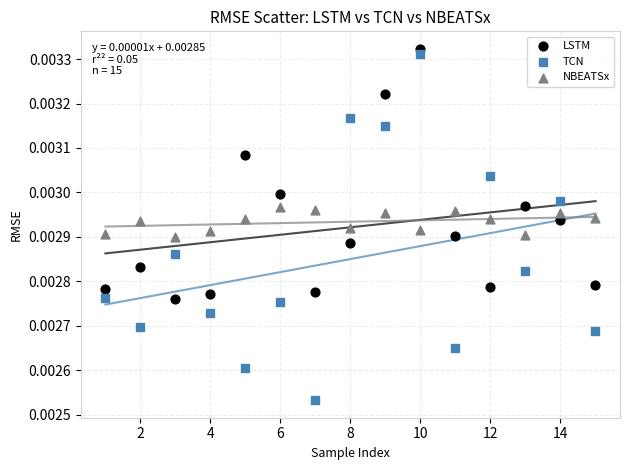

Which series contains the highest Y value?

LSTM